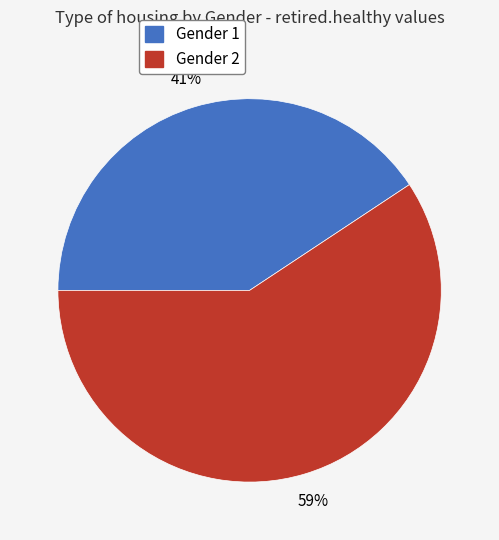

To the nearest percent, what is the combined percentage of Gender 2 and Gender 1?

100%